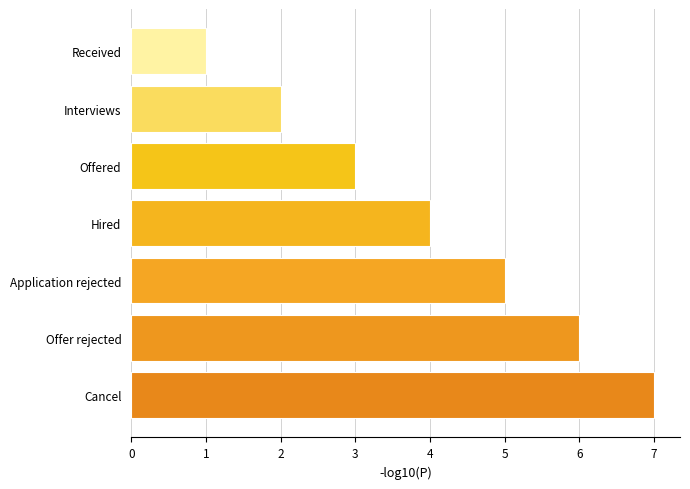

The chart shows a value of 2 at Offer rejected. True or false?

False